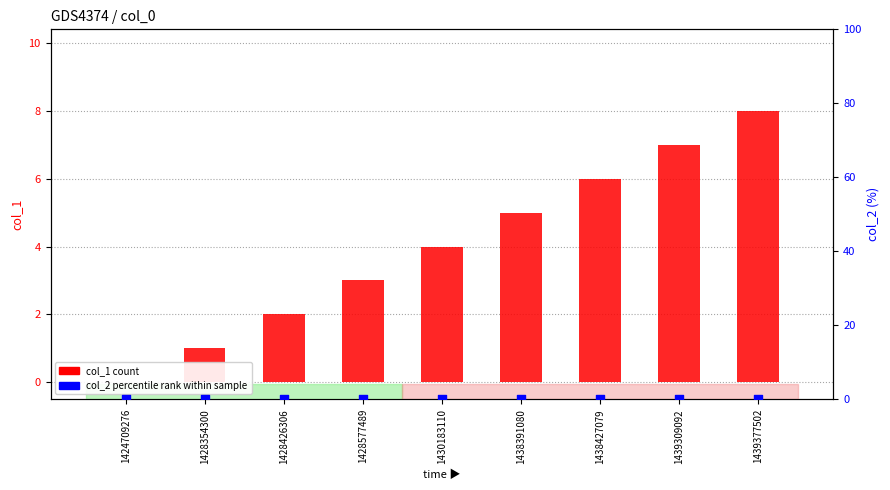

Which series has the widest spread of Y values?

col_1